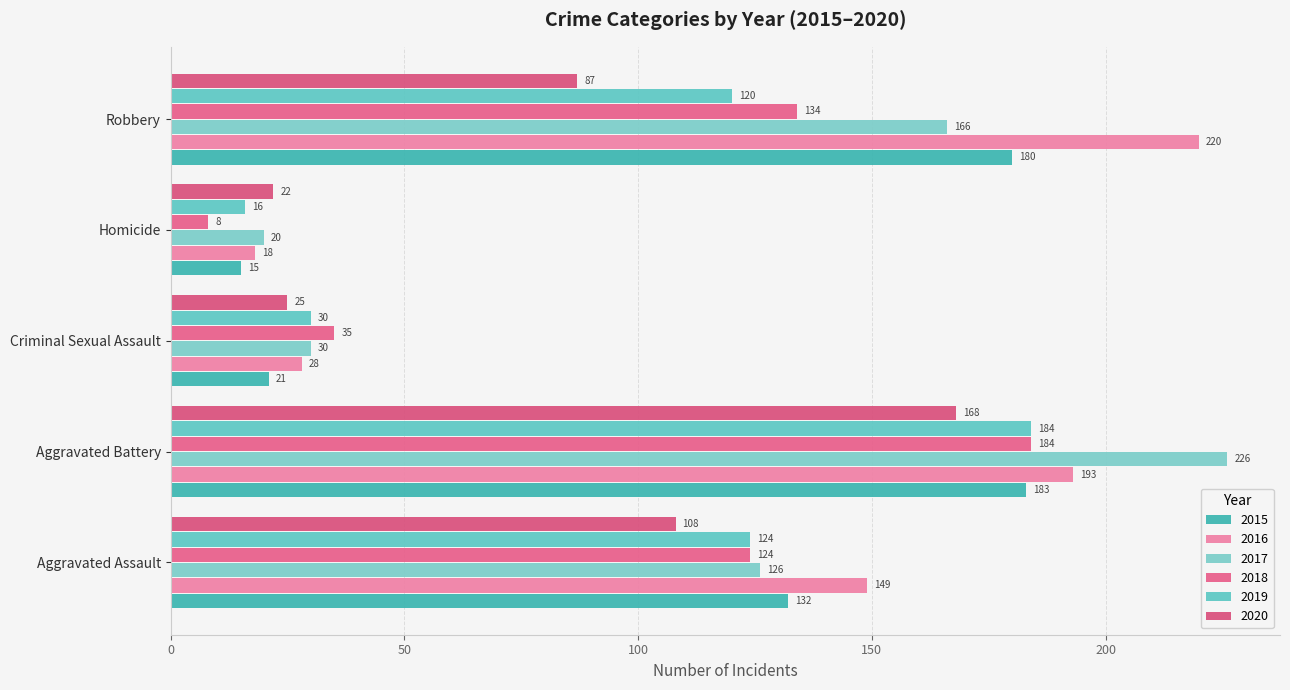

At which category is the sum across all series the highest?

Aggravated Battery